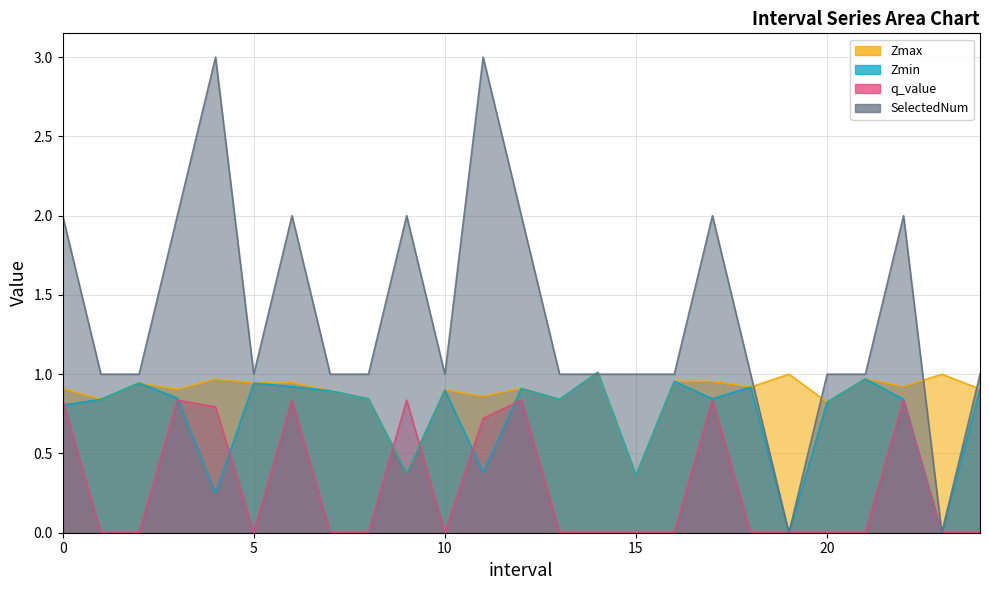

Does the chart have visible grid lines?

Yes